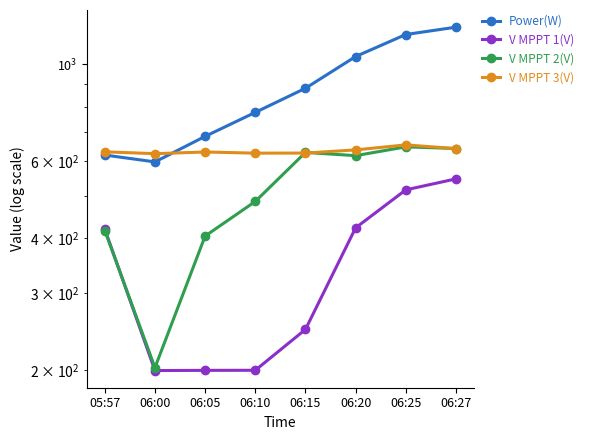

Reading left to right, list all the values displayed in this chart.

Power(W): 05:57=620.0	06:00=598.0	06:05=684.0	06:10=776.0	06:15=881.0	06:20=1041.0	06:25=1169.0	06:27=1215.0
V MPPT 1(V): 05:57=419.7	06:00=199.5	06:05=199.7	06:10=199.8	06:15=247.7	06:20=422.7	06:25=516.2	06:27=546.9
V MPPT 2(V): 05:57=416.8	06:00=202.6	06:05=404.8	06:10=485.7	06:15=628.6	06:20=618.0	06:25=647.3	06:27=641.7
V MPPT 3(V): 05:57=630.6	06:00=624.5	06:05=630.0	06:10=626.2	06:15=626.5	06:20=637.0	06:25=654.0	06:27=641.2